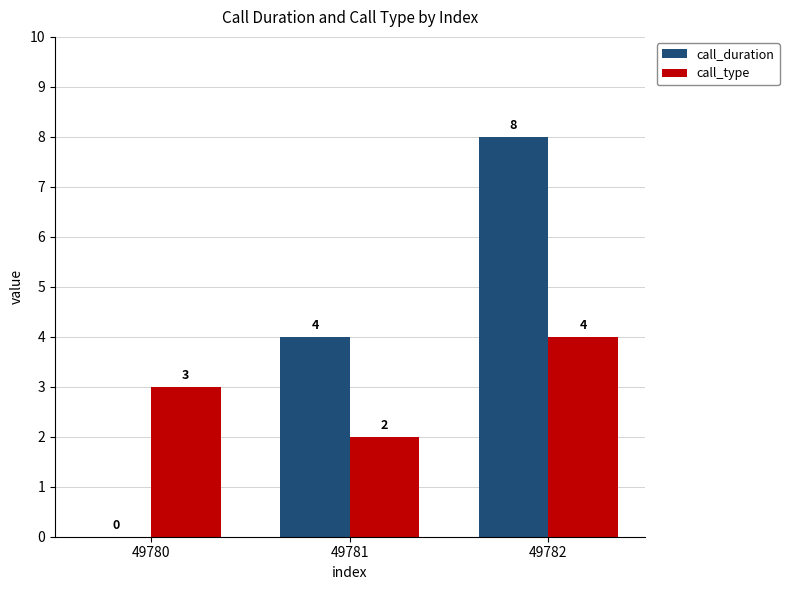

How many call_type values are between 2 and 4?

3